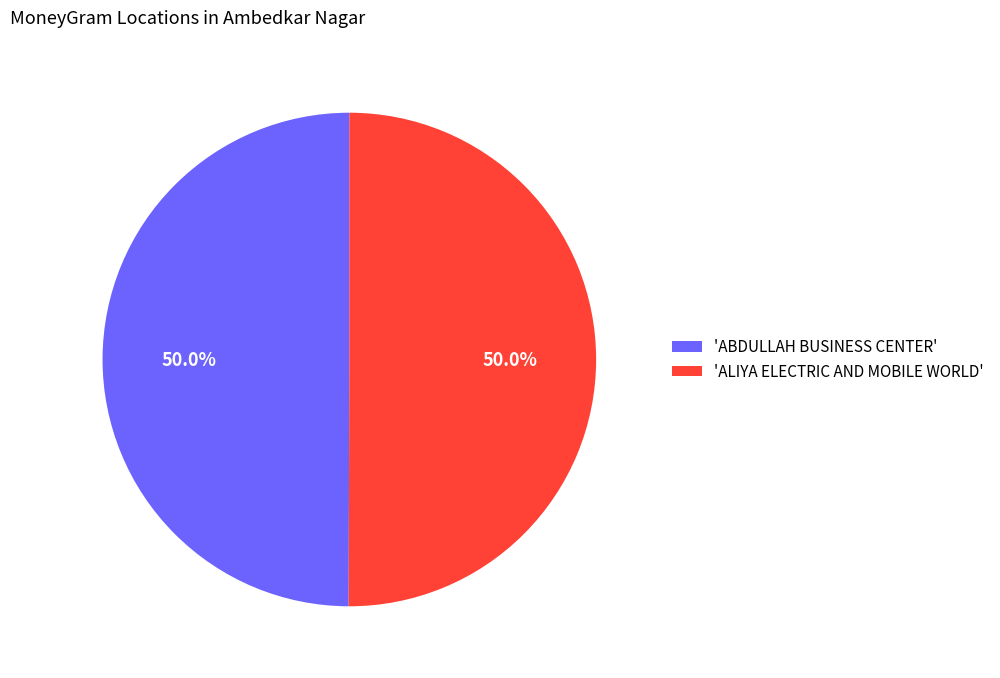

What percentage do 'ALIYA ELECTRIC AND MOBILE WORLD' and 'ABDULLAH BUSINESS CENTER' together represent?

100.0%